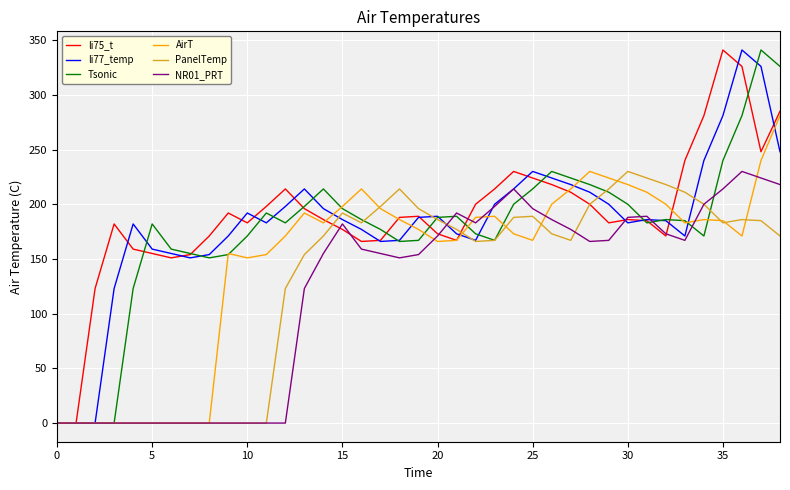

What is the maximum value shown in the chart?

341